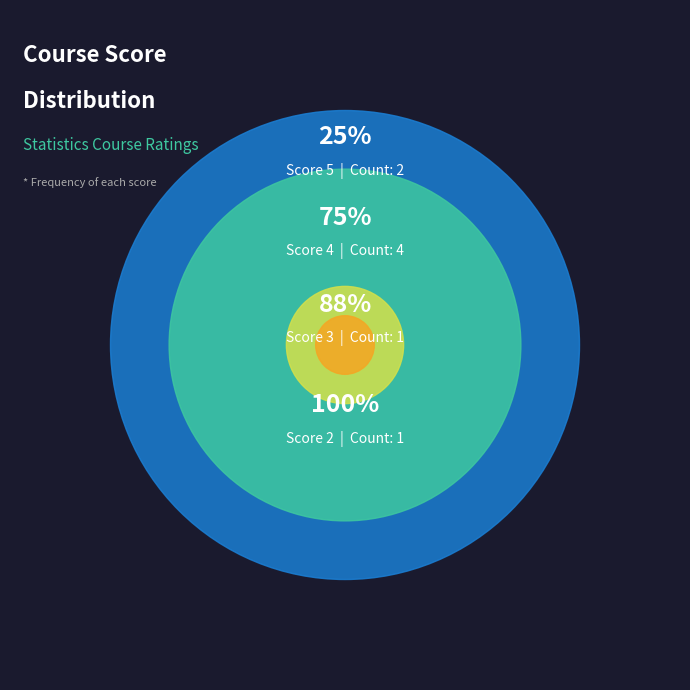

Is the sum of 2 and 5 greater than half?

Yes